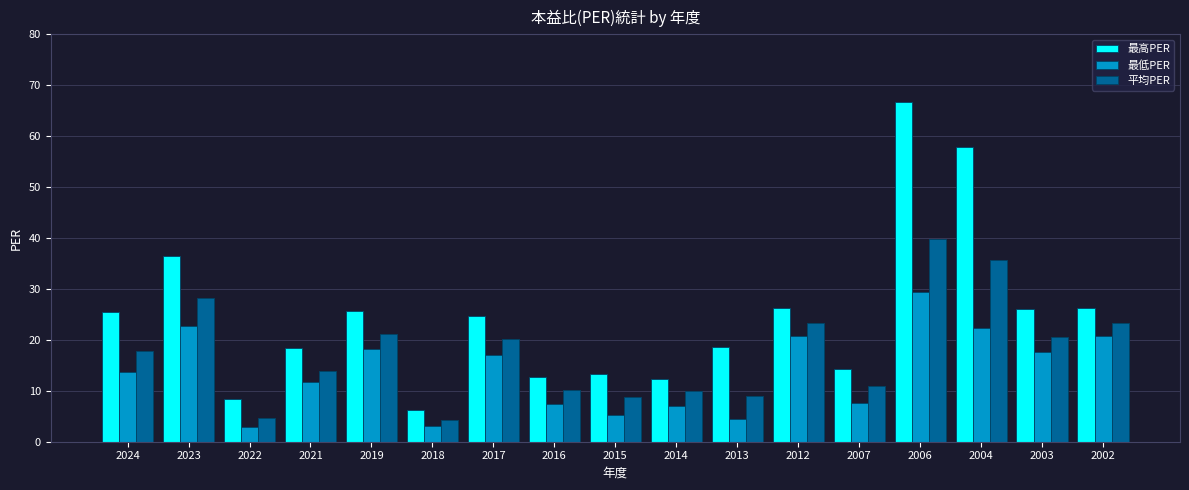

What is the average value of the 最低PER series?

13.7